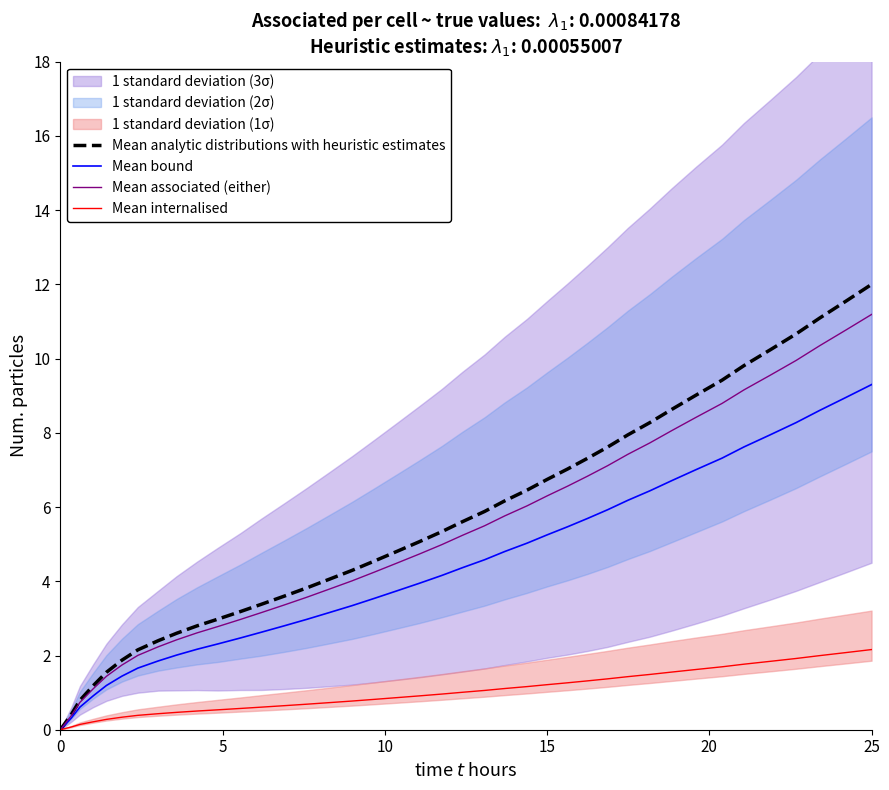

What is the maximum value for Mean internalised?

2.2